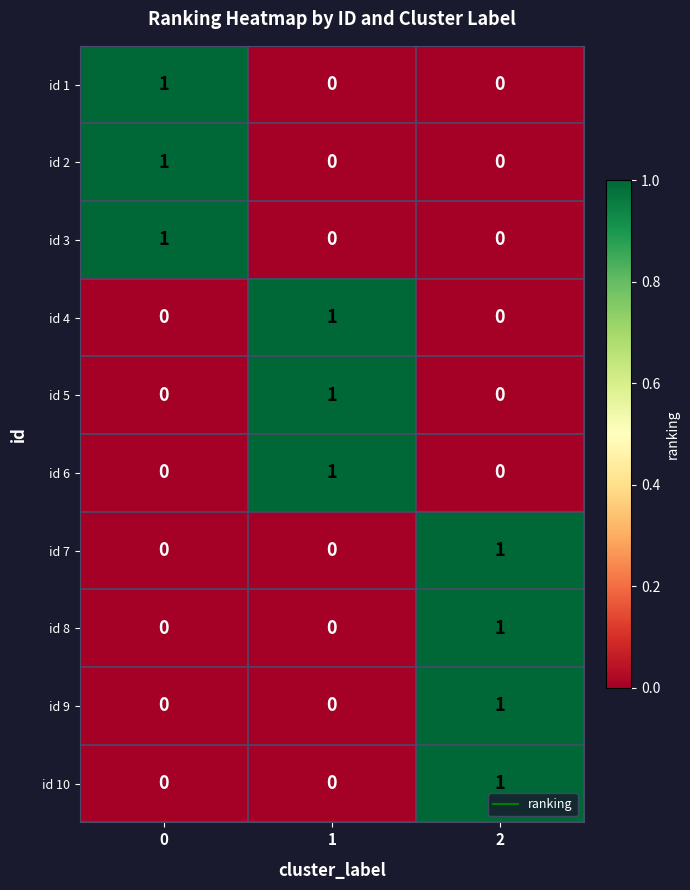

The value of id 2 at 1 is 0. True or false?

True